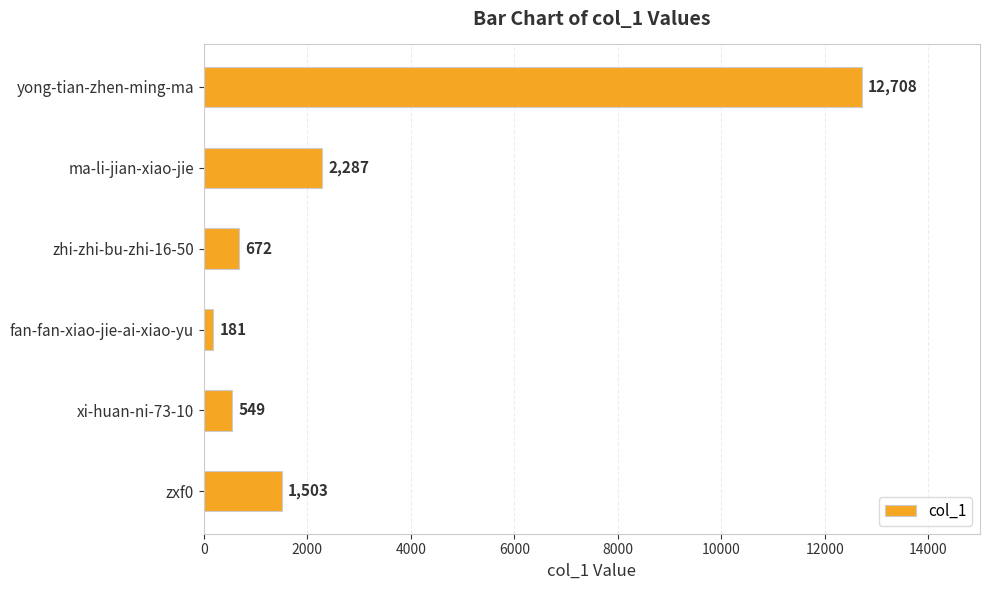

Rank the categories by value from highest to lowest.

yong-tian-zhen-ming-ma, ma-li-jian-xiao-jie, zxf0, zhi-zhi-bu-zhi-16-50, xi-huan-ni-73-10, fan-fan-xiao-jie-ai-xiao-yu